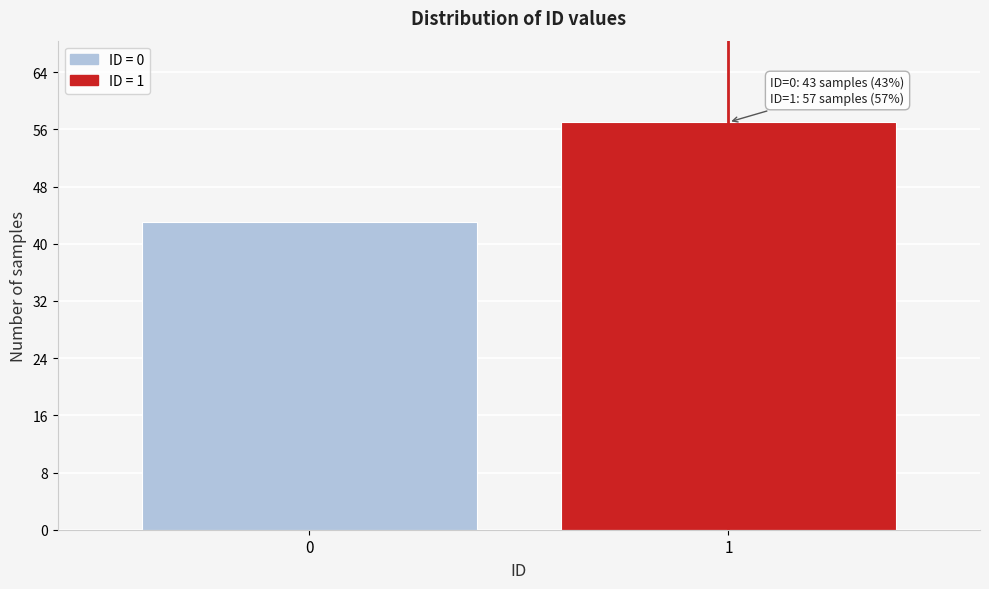

Reading left to right, what are all the values shown in this chart?

43	57